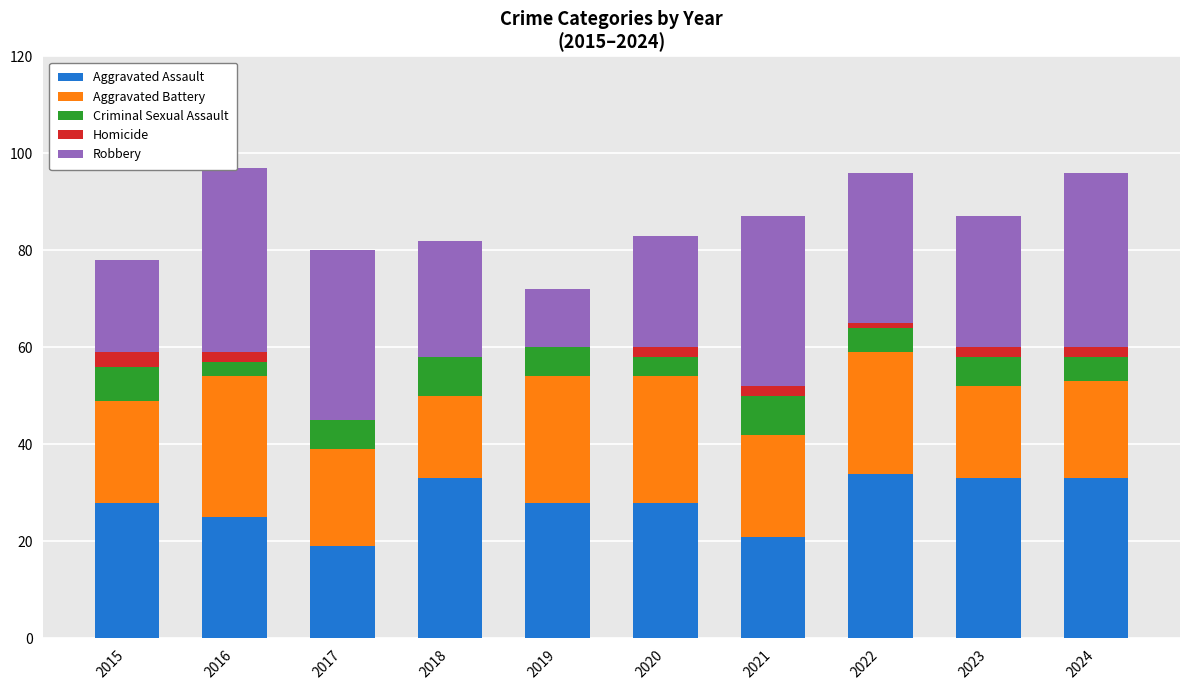

At which label does Aggravated Battery first exceed 21?

2016